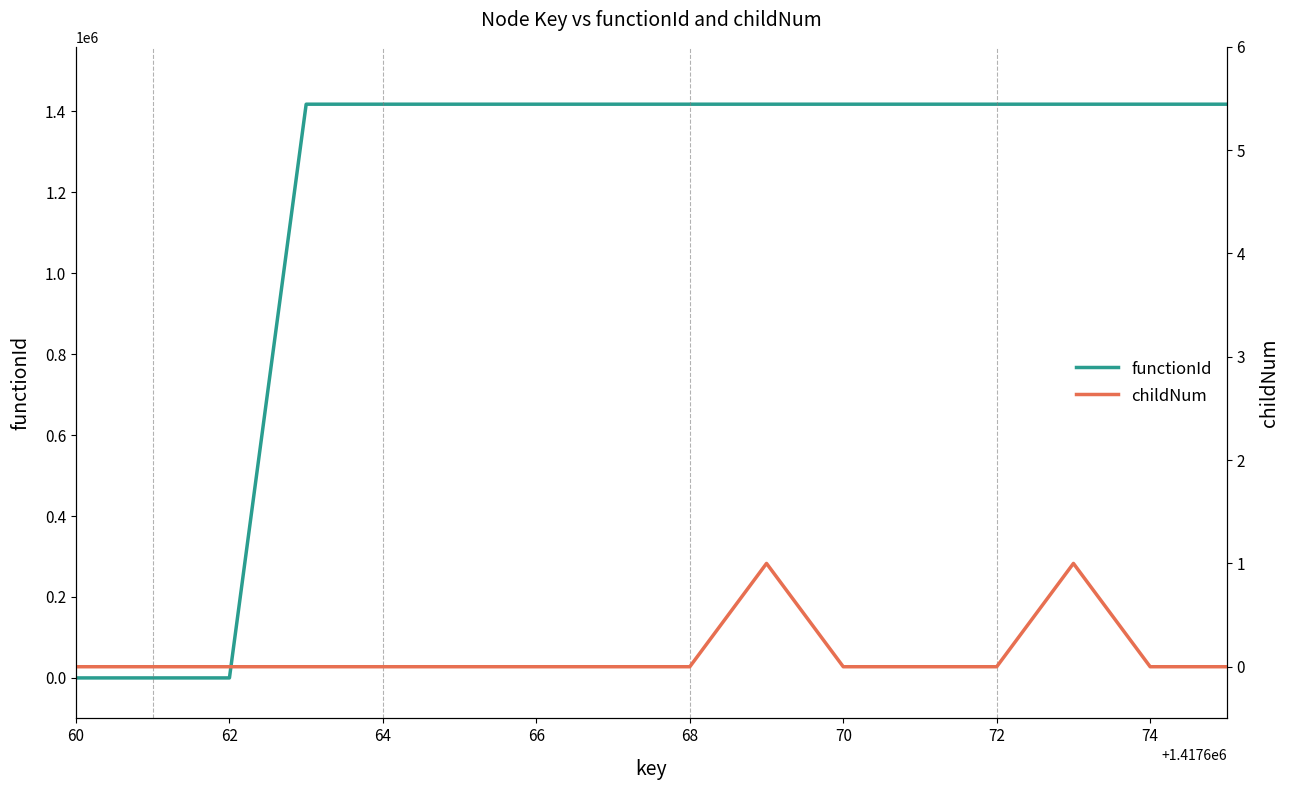

What is the maximum value for functionId?

1417661